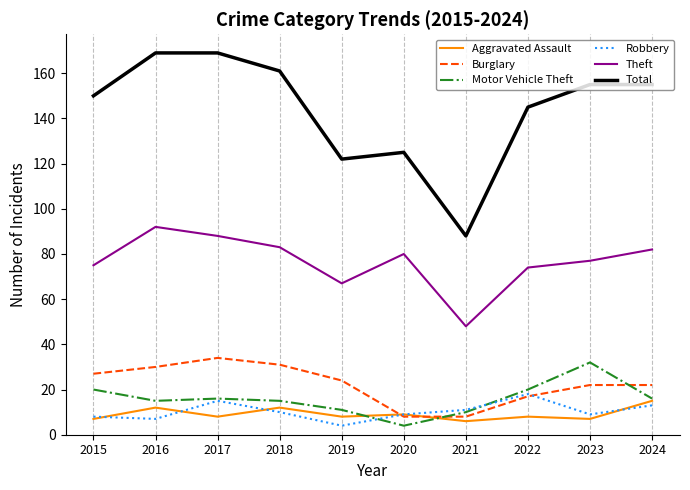

What are all the series names shown in the legend?

Aggravated Assault, Burglary, Motor Vehicle Theft, Robbery, Theft, Total